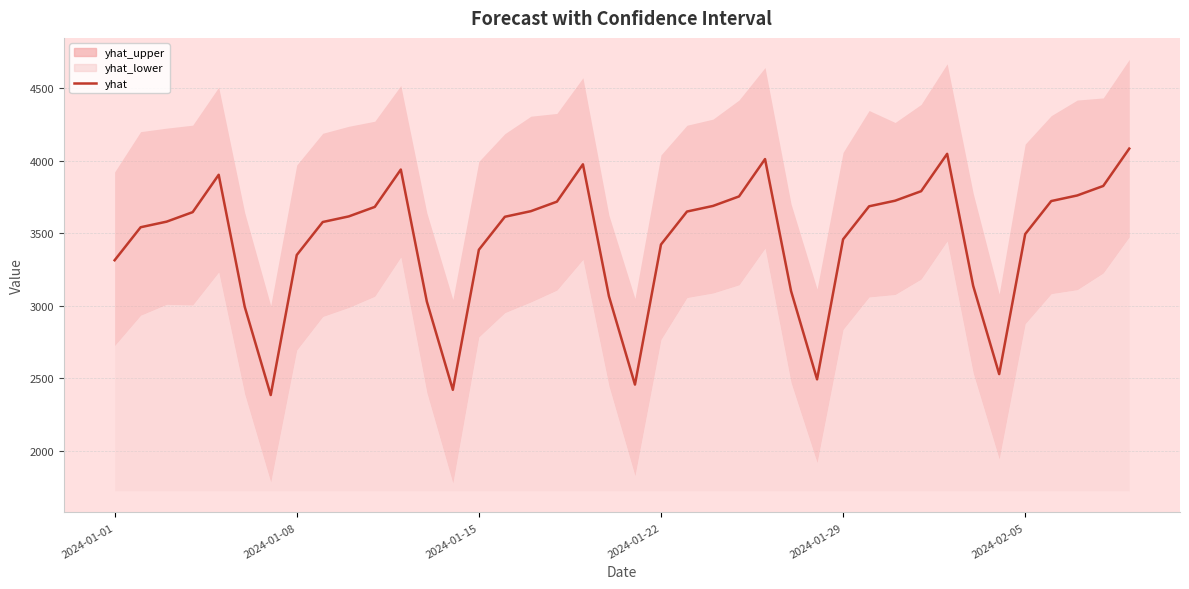

Approximately how many times larger is the value at 29 compared to 32?

0.9